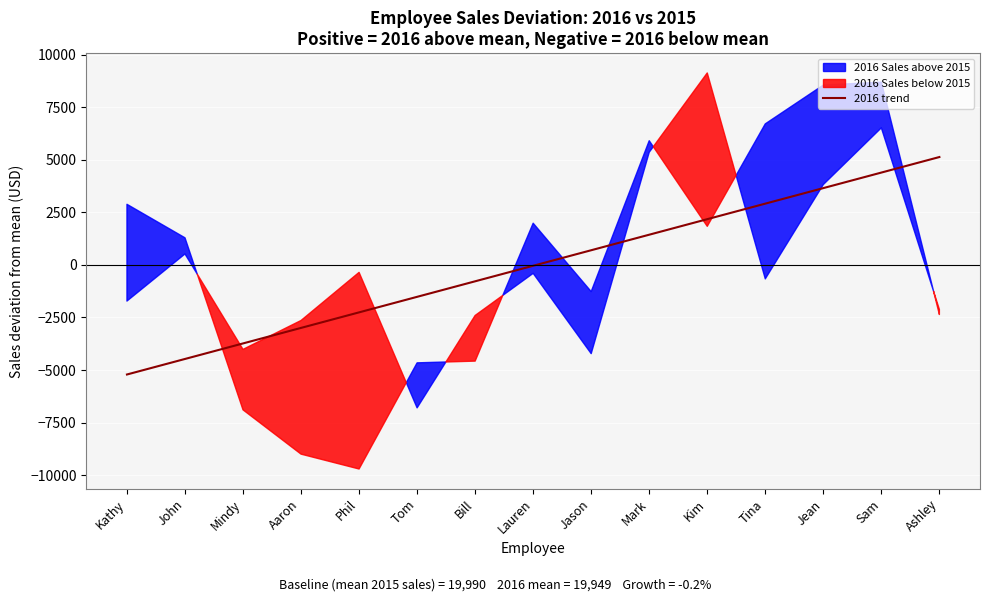

What is the difference between the maximum and minimum values?

10342.3